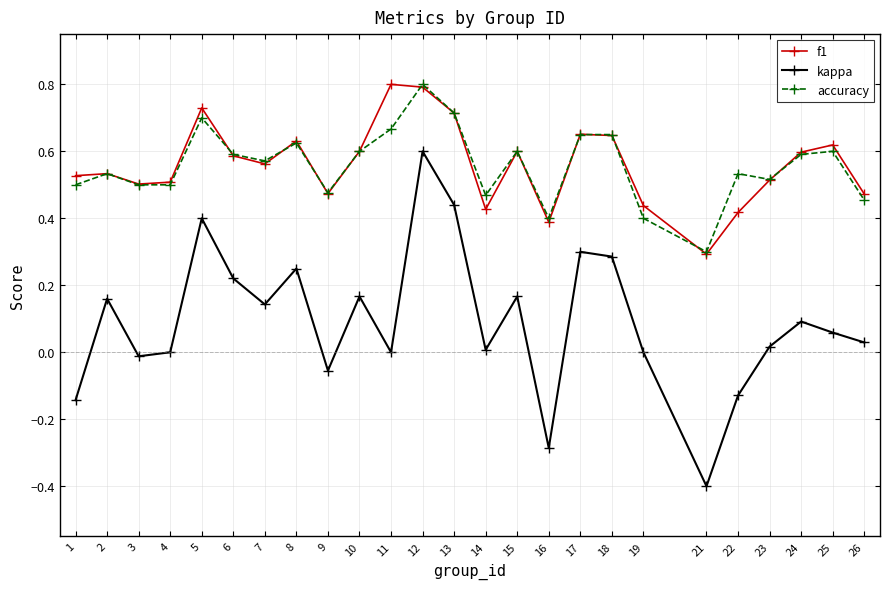

True or false: kappa and accuracy cross at least once.

False